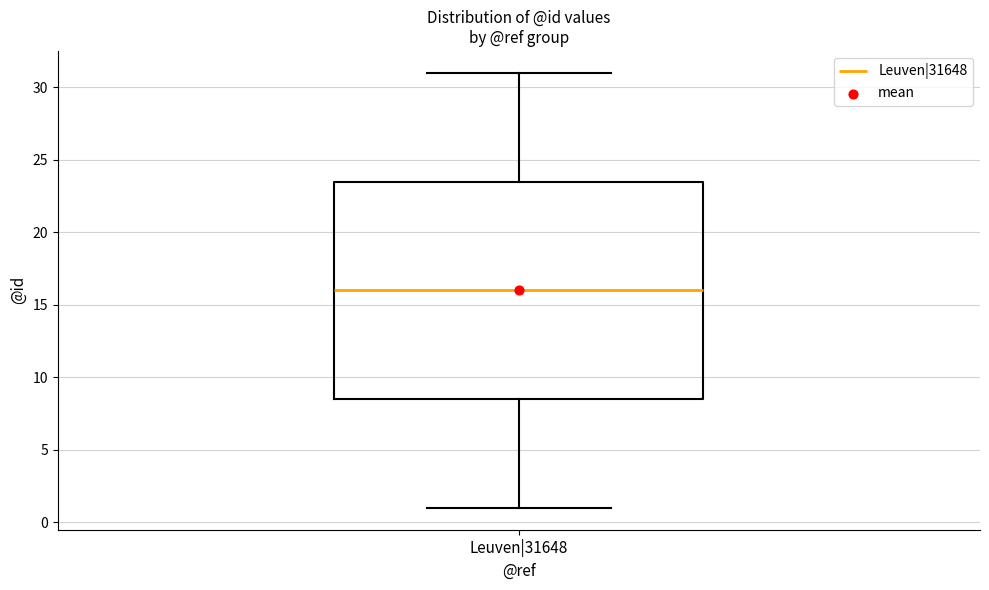

Transcribe this box plot: give where the median line is, the range the box spans, and where the two whiskers end, as read against the y-axis. The values are not printed on the chart, so give them approximately, as read against the axis.

median 16.0, box 8.5 to 23.5, whiskers 1.0 to 31.0